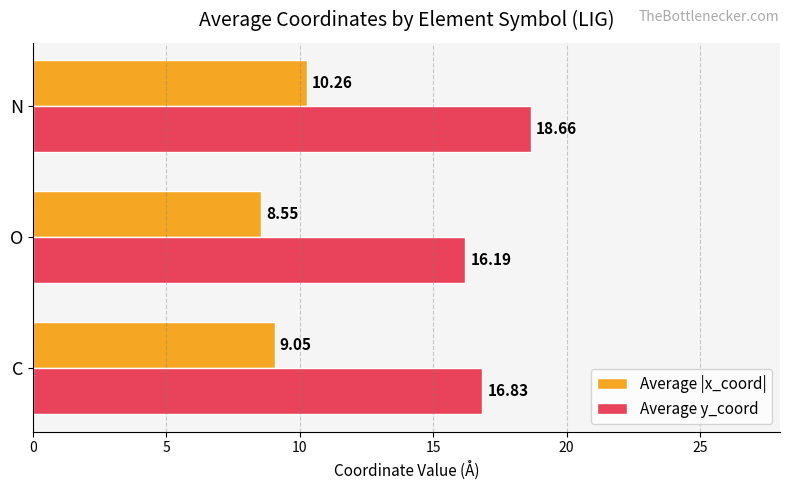

What is the sum of all Average y_coord values?

51.7